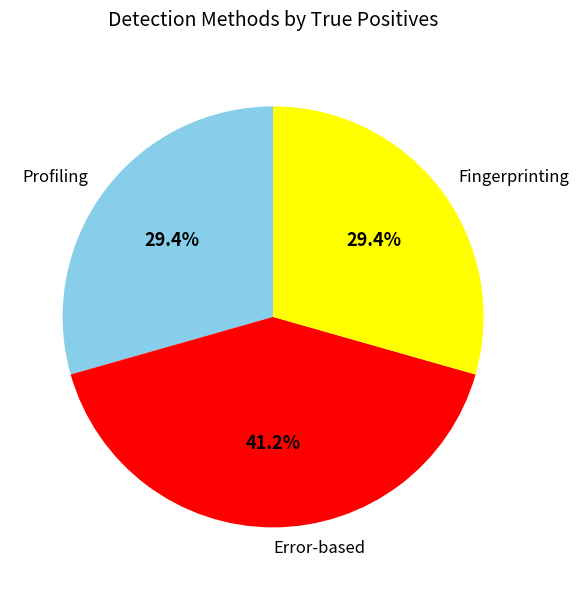

What is the ratio of the value at Fingerprinting to the value at Error-based?

0.7